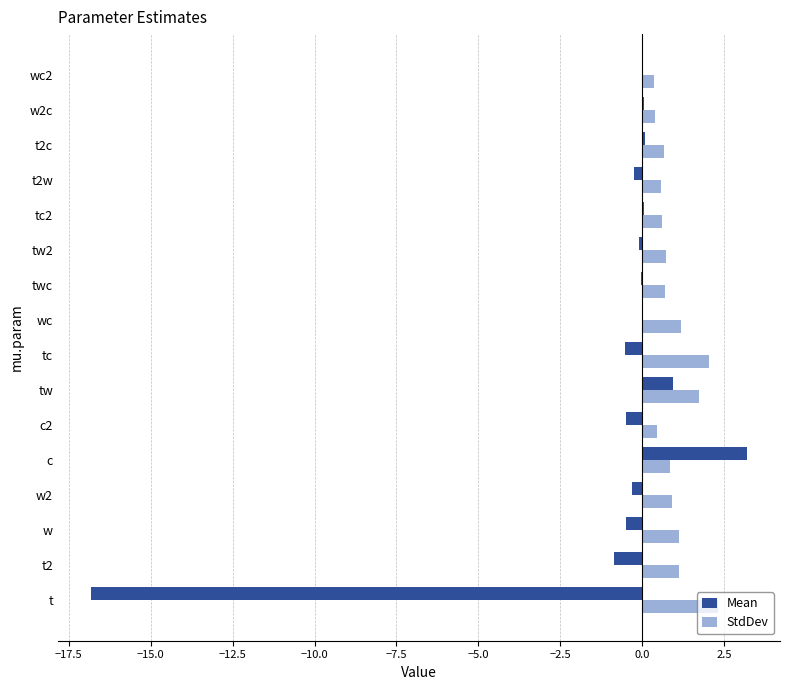

At which category is the sum across all series the highest?

c